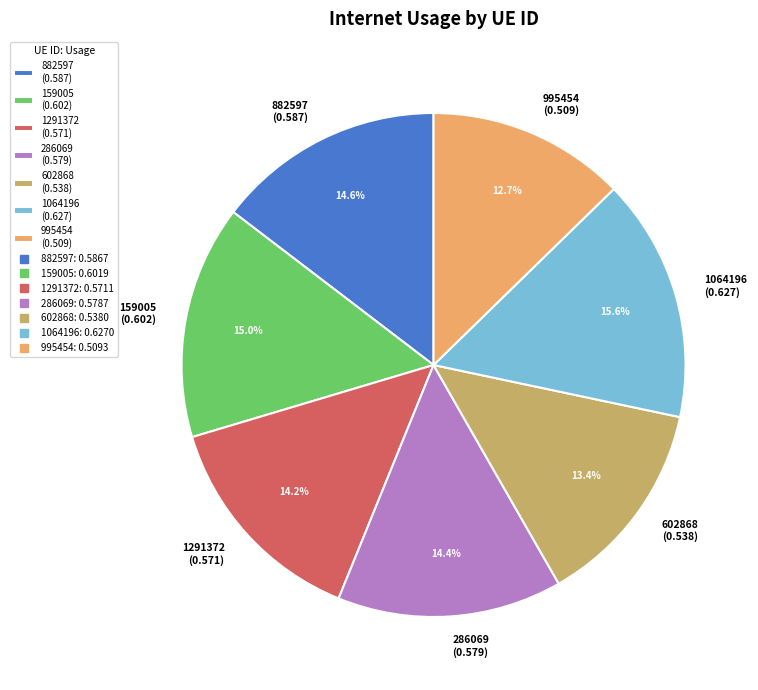

What is the largest slice in the pie chart?

1064196